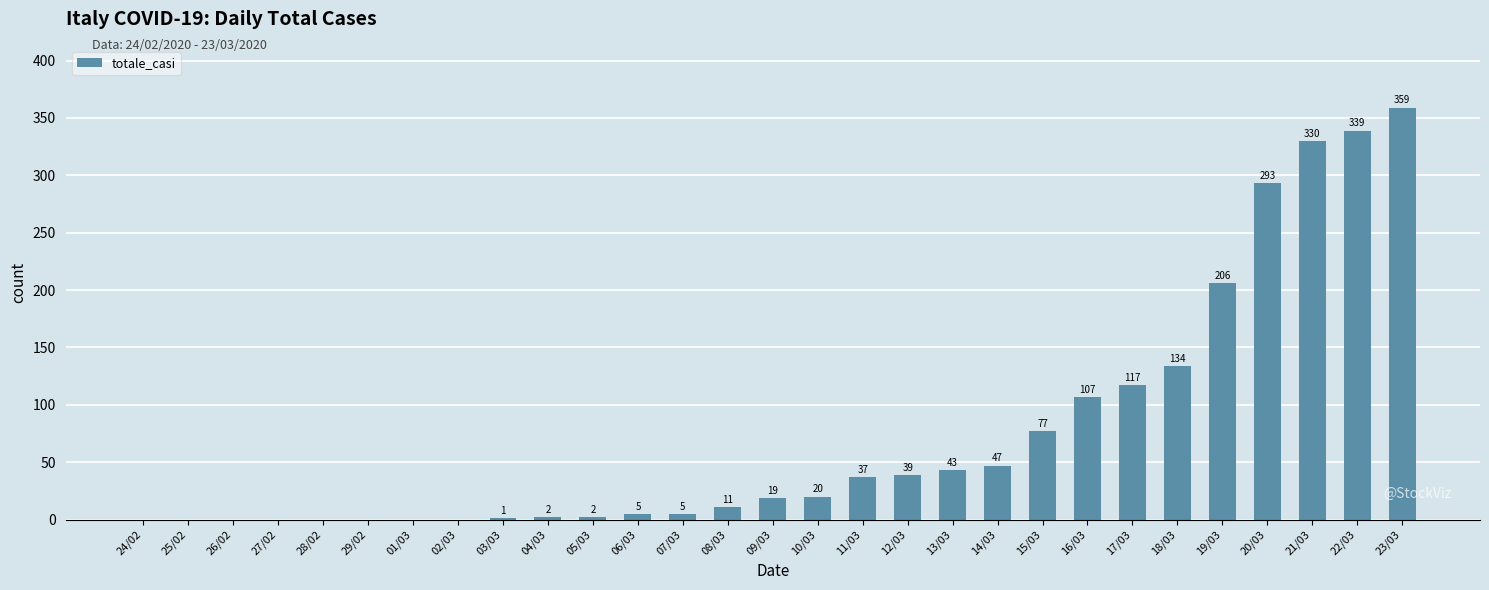

Count the number of categories in the chart.

29